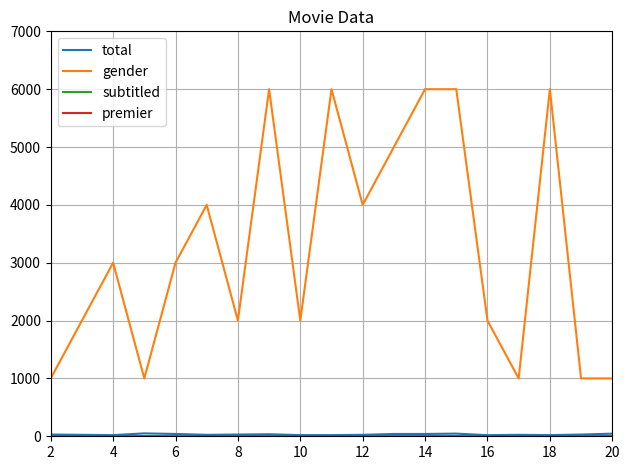

What is the maximum value shown in the chart?

6000